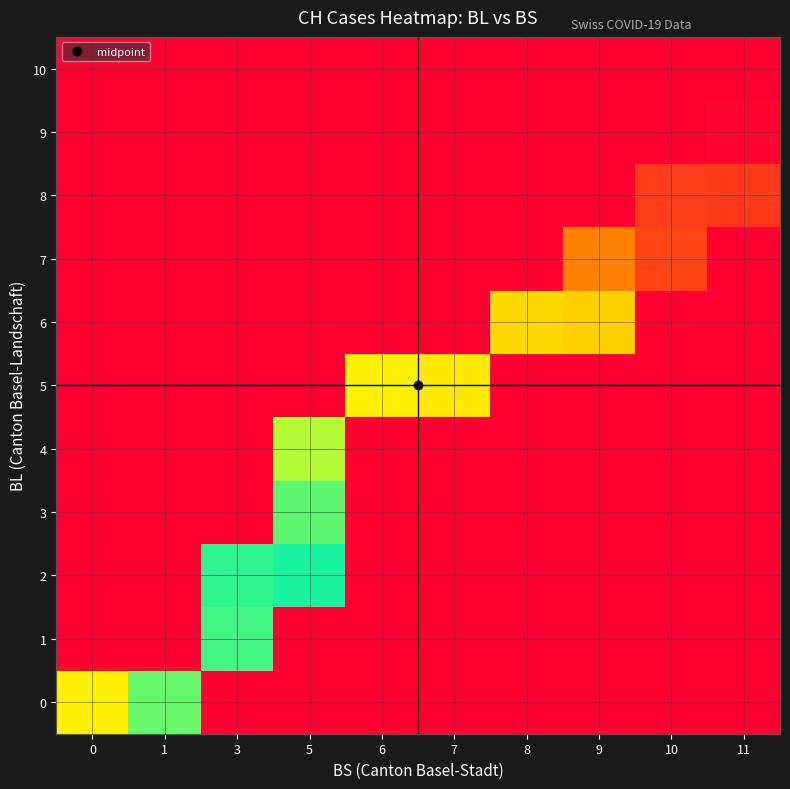

Which series has the largest total across all categories?

8